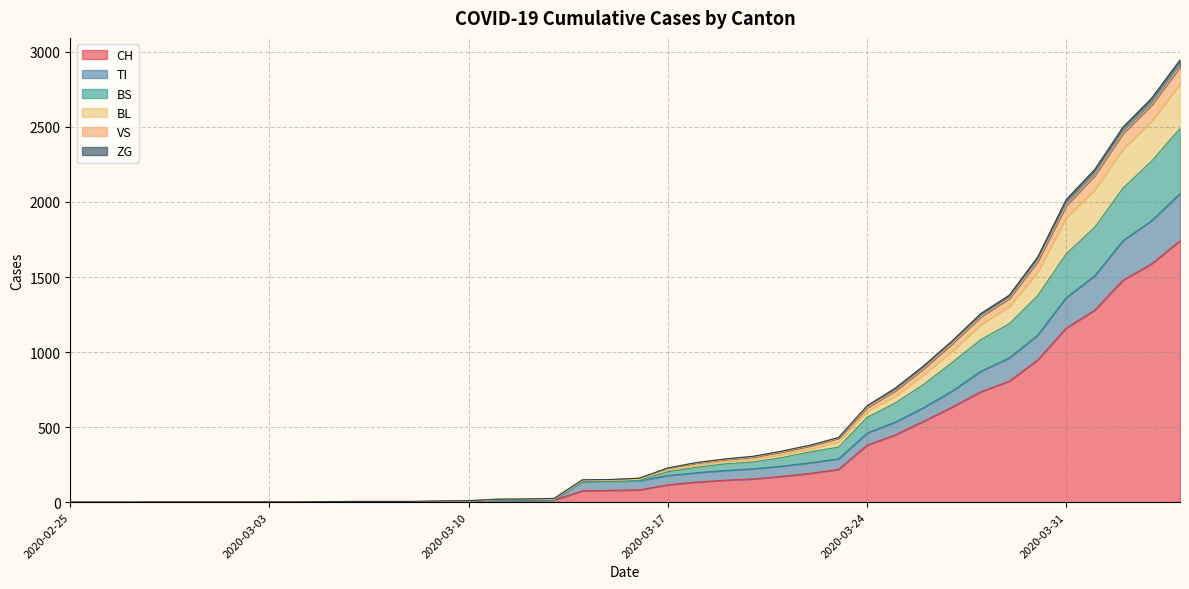

What is the maximum value for CH?

1742